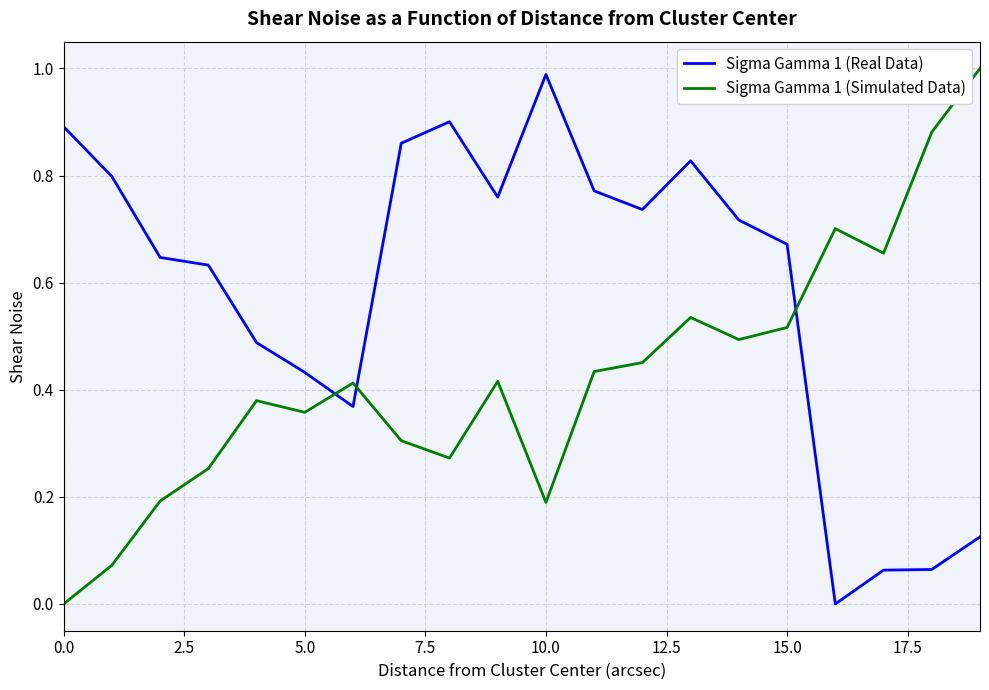

Rank the series by their average value, from highest to lowest.

Sigma Gamma 1 (Real Data), Sigma Gamma 1 (Simulated Data)